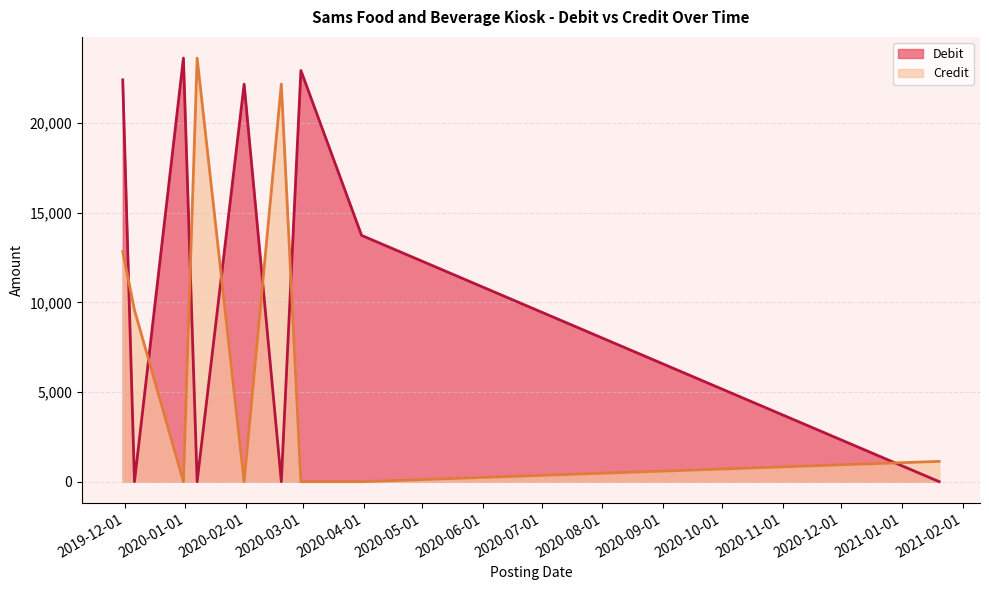

True or false: Debit and Credit intersect in this chart.

True